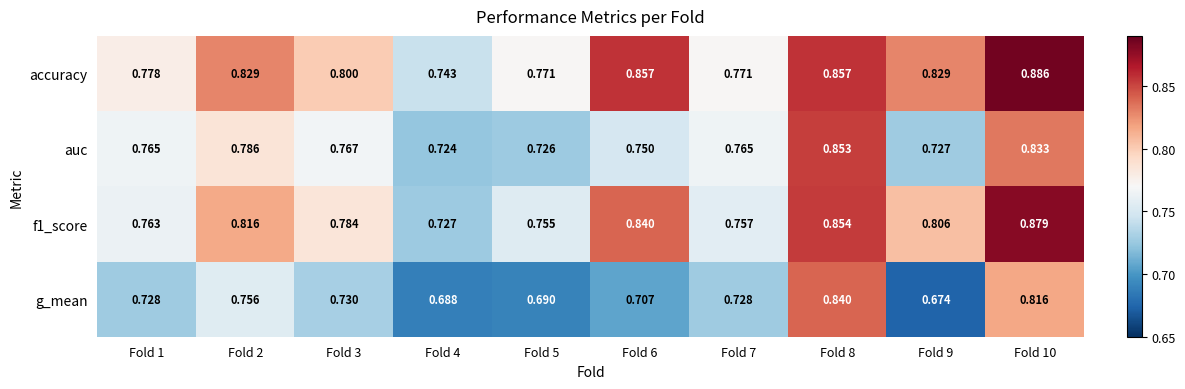

Which series has the widest spread of values?

g_mean